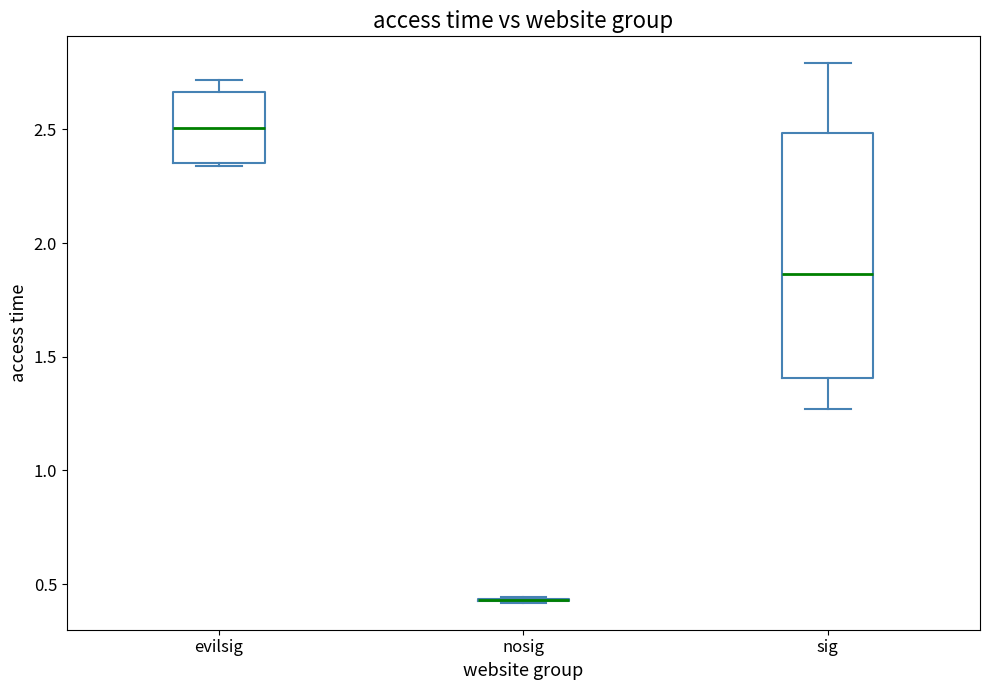

Where does the upper whisker of the box for sig end on the y-axis? The values are not printed on the chart, so give them approximately, as read against the axis.

2.80